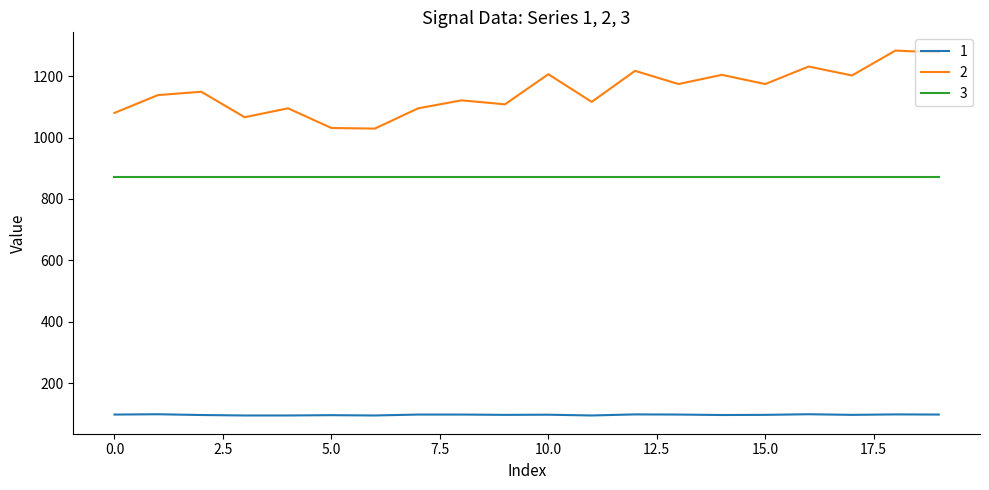

What is the maximum value for 1?

99.0